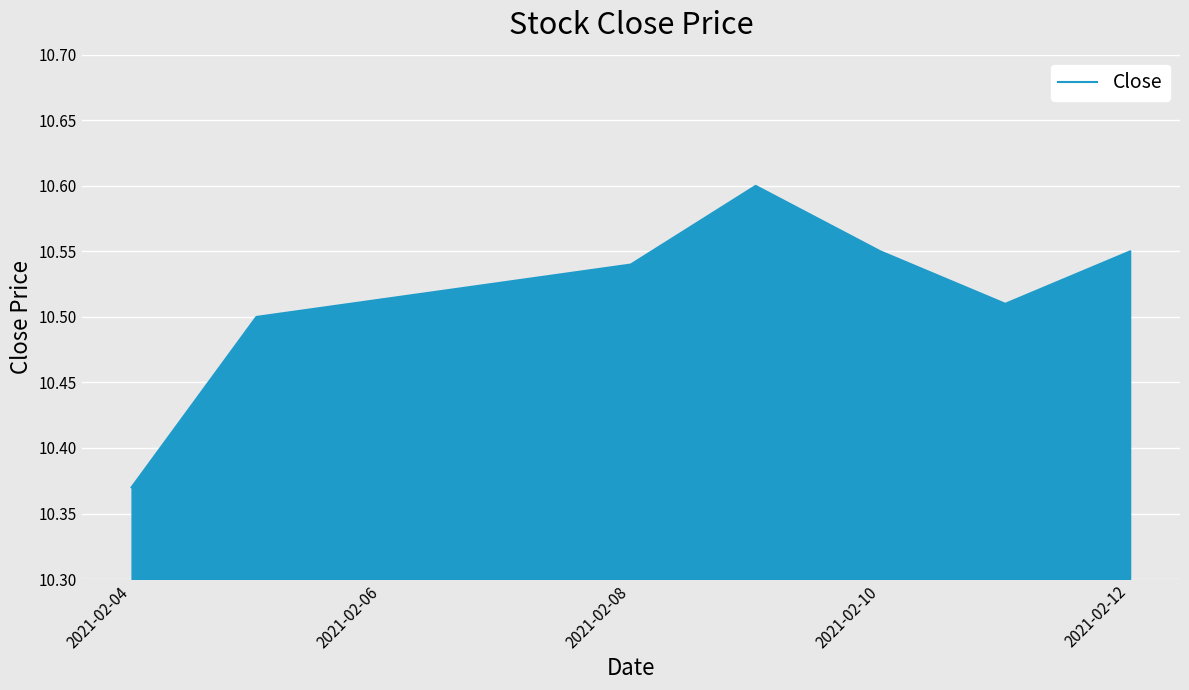

What is the sum of all values?

73.6